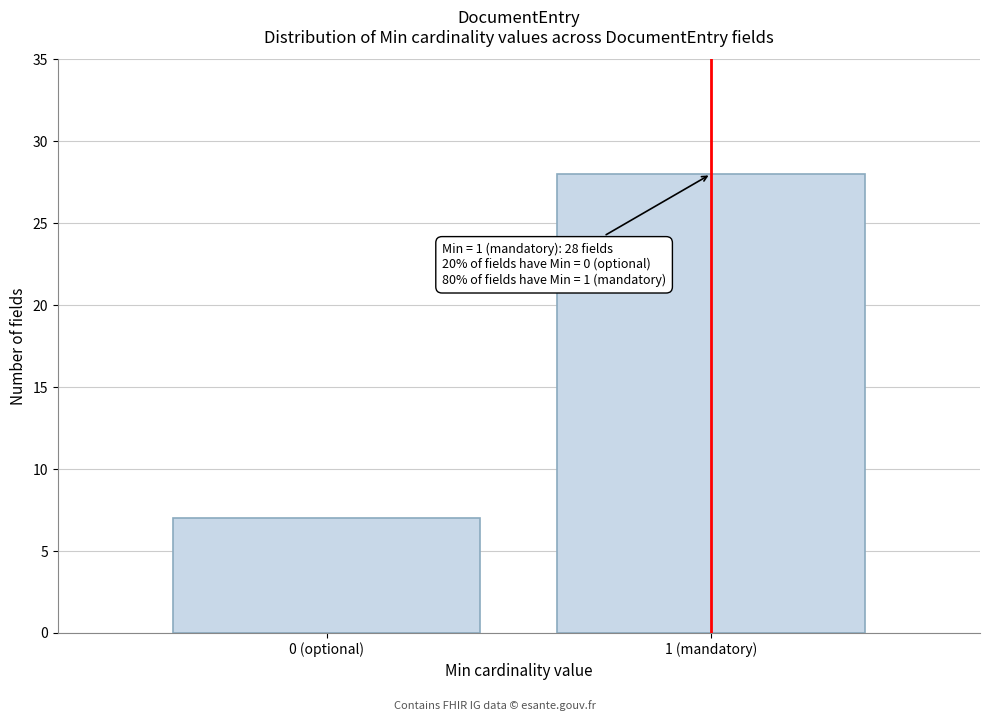

Reading left to right, transcribe all the data shown in this chart.

0 (optional)=7	1 (mandatory)=28